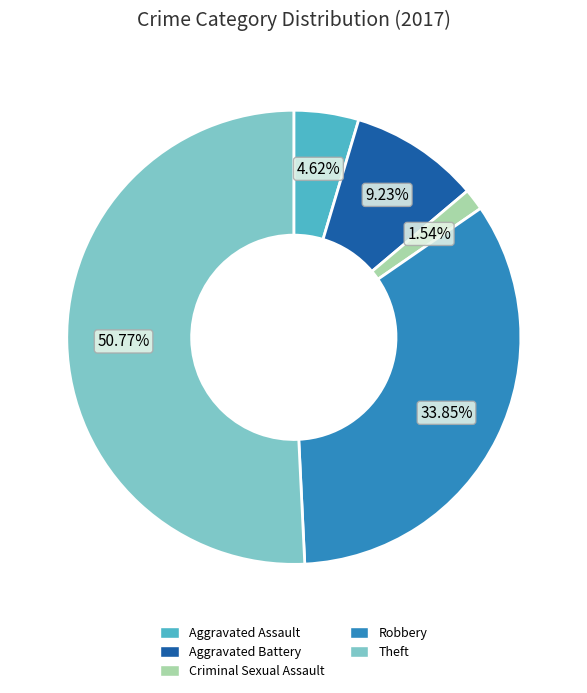

To the nearest percent, what is the difference between the largest and smallest slice percentages?

49%